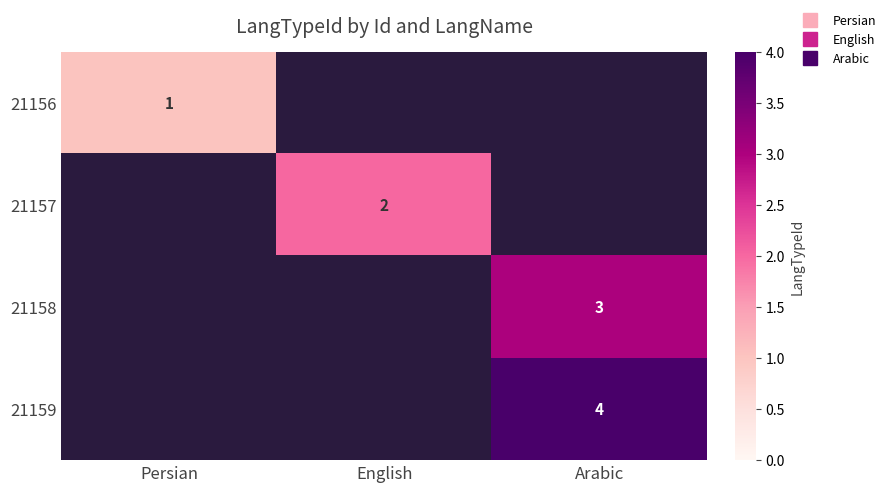

At how many categories does at least one series exceed 1?

2